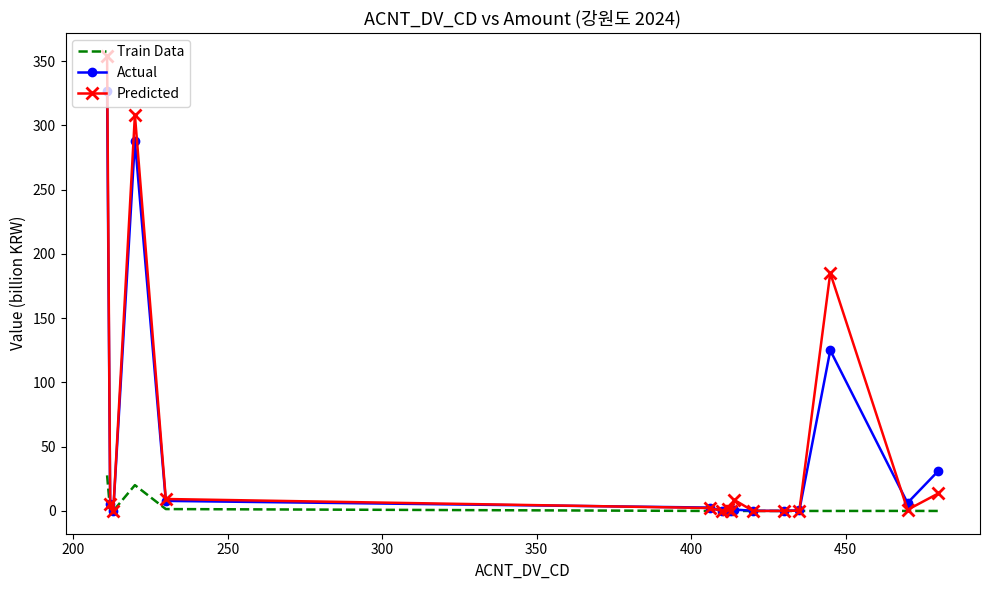

What is the greatest value displayed?

354.2